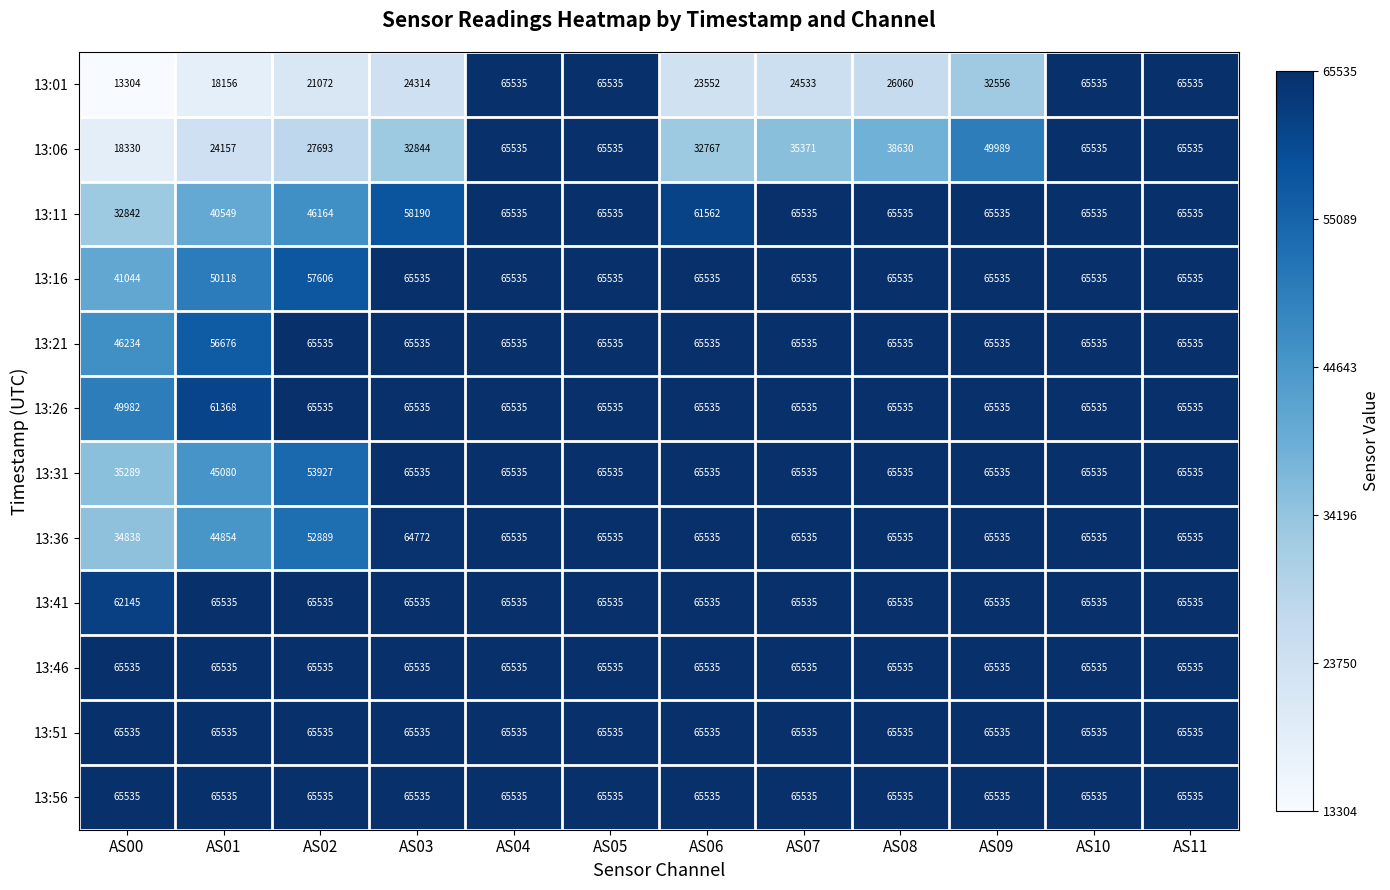

True or false: 13:16 has a value of 13482 at AS00.

False